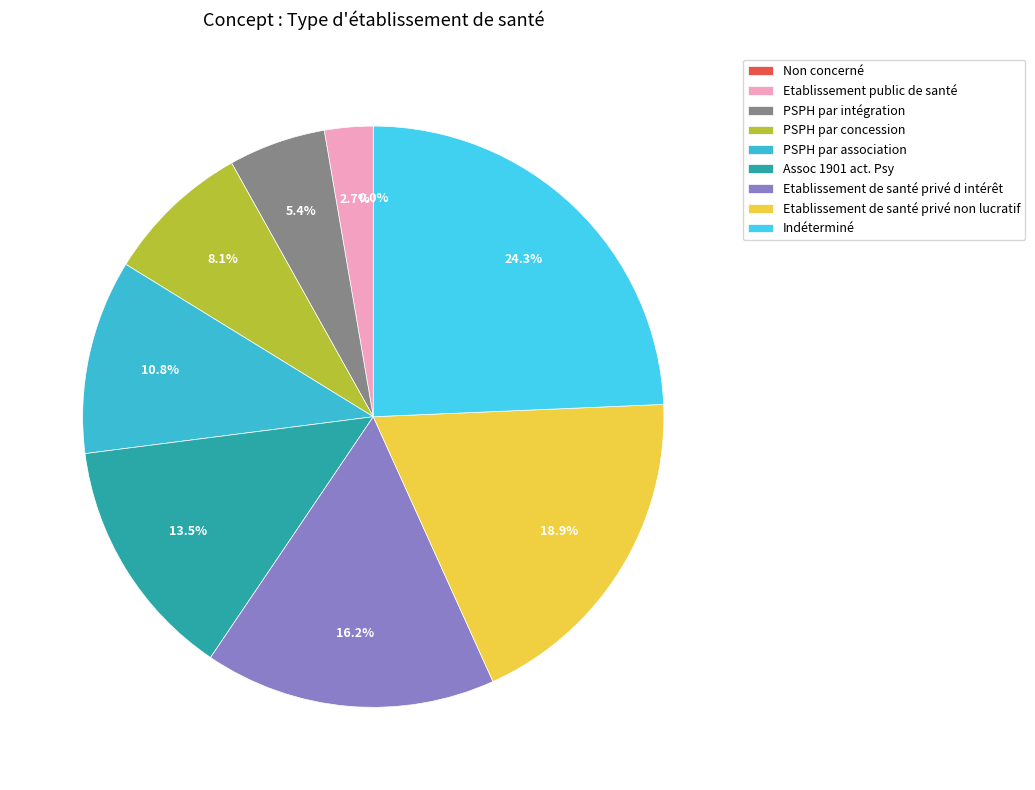

Rank the categories by value from lowest to highest.

Non concerné, Etablissement public de santé, PSPH par intégration, PSPH par concession, PSPH par association, Assoc 1901 act. Psy, Etablissement de santé privé d intérêt, Etablissement de santé privé non lucratif, Indéterminé